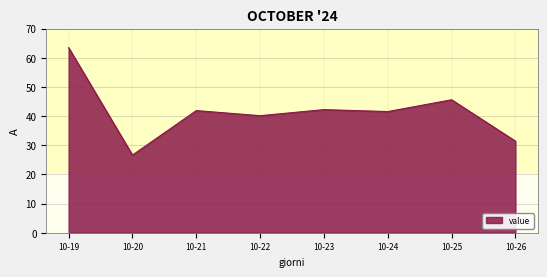

Reading left to right, transcribe all the data shown in this chart.

63.5	26.6	41.9	40.1	42.2	41.5	45.6	31.4